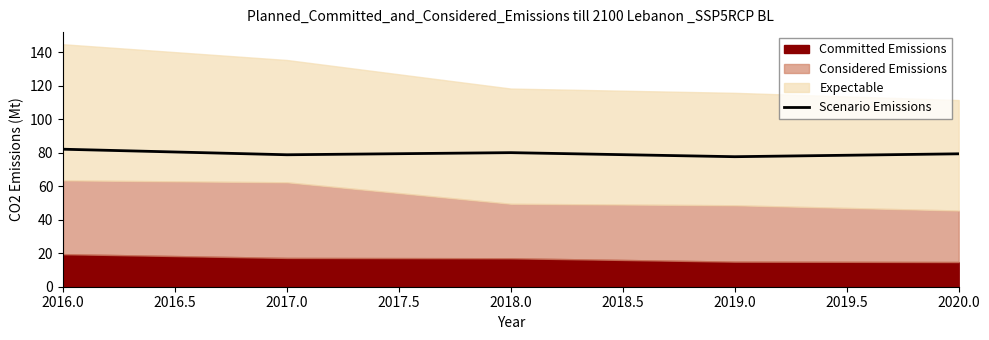

Reading right to left, extract all data points from this chart.

79.4	77.7	80.1	78.8	82.2